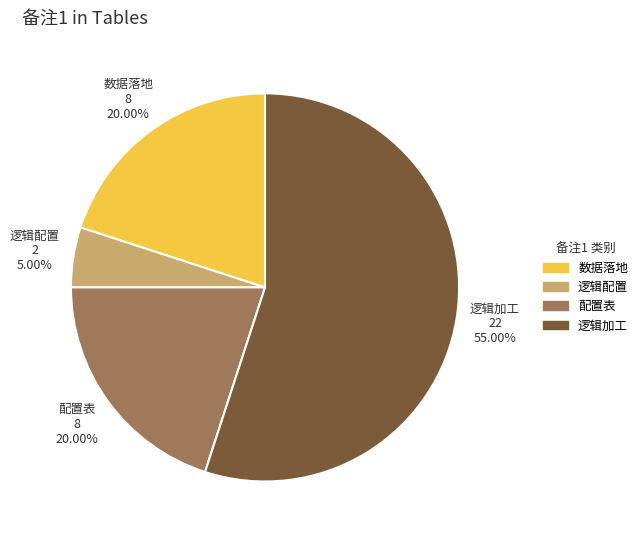

What is the ratio of the value at 逻辑加工 to the value at 逻辑配置?

11.0